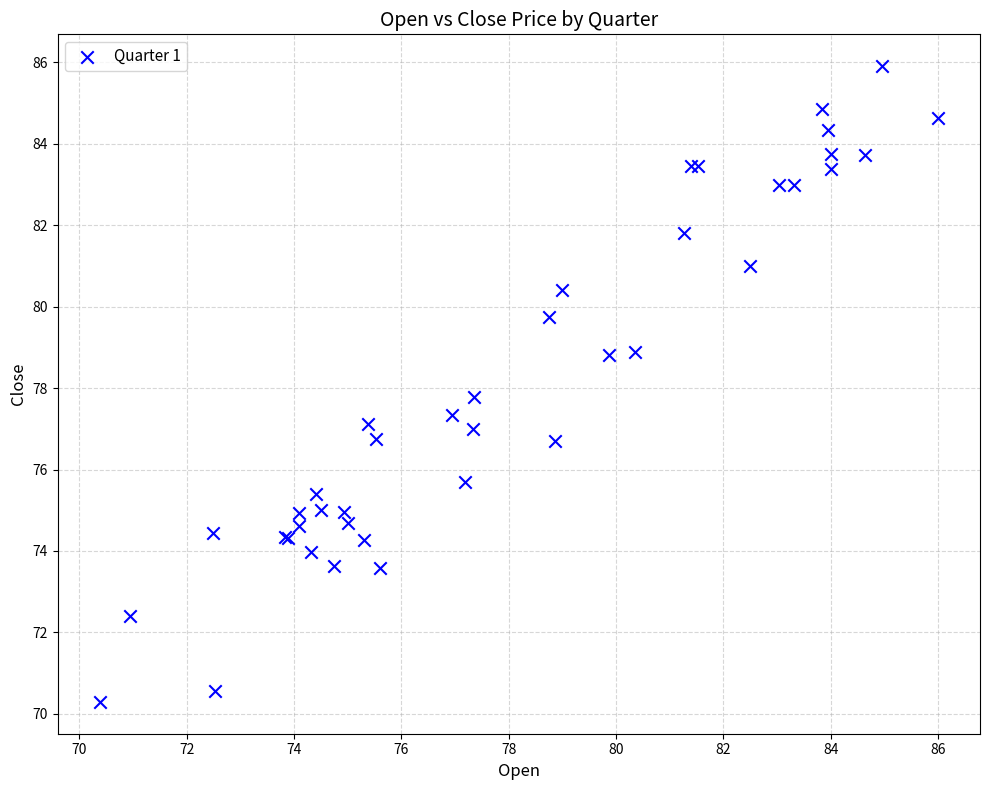

What Y value in the scatter plot is closest to 78?

77.8